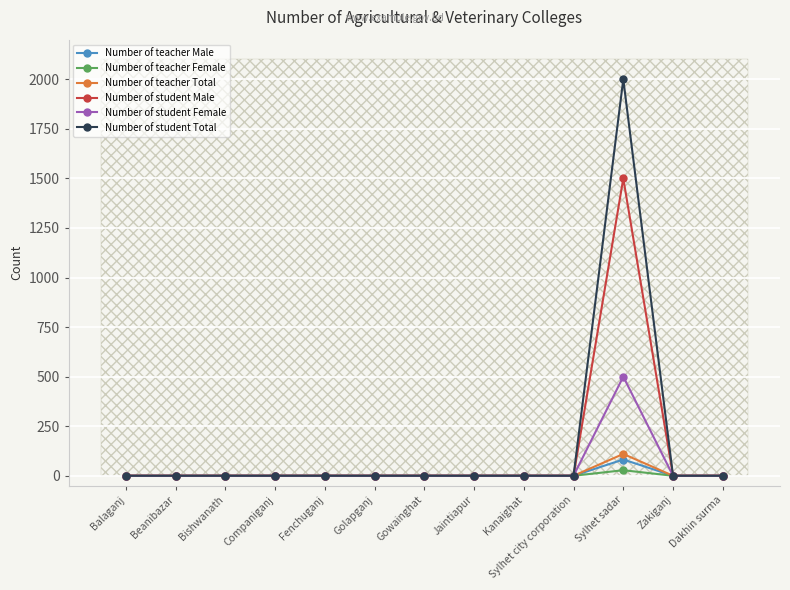

Reading right to left, transcribe all the data shown in this chart.

Number of teacher Male: Dakhin surma=0	Zakiganj=0	Sylhet sadar=82	Sylhet city corporation=0	Kanaighat=0	Jaintiapur=0	Gowainghat=0	Golapganj=0	Fenchuganj=0	Companiganj=0	Bishwanath=0	Beanibazar=0	Balaganj=0
Number of teacher Female: Dakhin surma=0	Zakiganj=0	Sylhet sadar=28	Sylhet city corporation=0	Kanaighat=0	Jaintiapur=0	Gowainghat=0	Golapganj=0	Fenchuganj=0	Companiganj=0	Bishwanath=0	Beanibazar=0	Balaganj=0
Number of teacher Total: Dakhin surma=0	Zakiganj=0	Sylhet sadar=110	Sylhet city corporation=0	Kanaighat=0	Jaintiapur=0	Gowainghat=0	Golapganj=0	Fenchuganj=0	Companiganj=0	Bishwanath=0	Beanibazar=0	Balaganj=0
Number of student Male: Dakhin surma=0	Zakiganj=0	Sylhet sadar=1500	Sylhet city corporation=0	Kanaighat=0	Jaintiapur=0	Gowainghat=0	Golapganj=0	Fenchuganj=0	Companiganj=0	Bishwanath=0	Beanibazar=0	Balaganj=0
Number of student Female: Dakhin surma=0	Zakiganj=0	Sylhet sadar=500	Sylhet city corporation=0	Kanaighat=0	Jaintiapur=0	Gowainghat=0	Golapganj=0	Fenchuganj=0	Companiganj=0	Bishwanath=0	Beanibazar=0	Balaganj=0
Number of student Total: Dakhin surma=0	Zakiganj=0	Sylhet sadar=2000	Sylhet city corporation=0	Kanaighat=0	Jaintiapur=0	Gowainghat=0	Golapganj=0	Fenchuganj=0	Companiganj=0	Bishwanath=0	Beanibazar=0	Balaganj=0